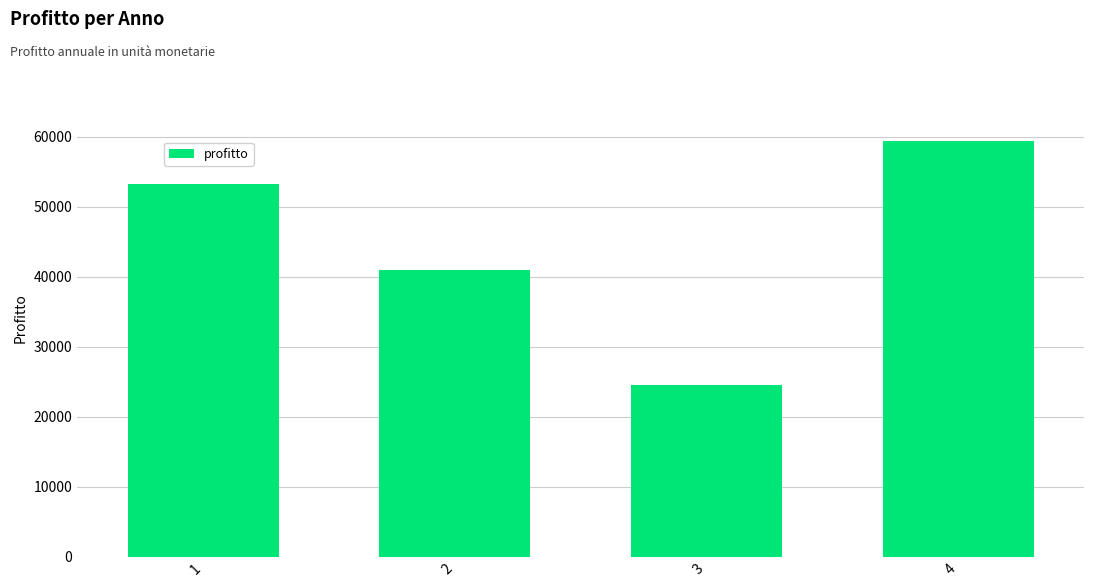

What is the change in value from 1 to 3?

-28759.1